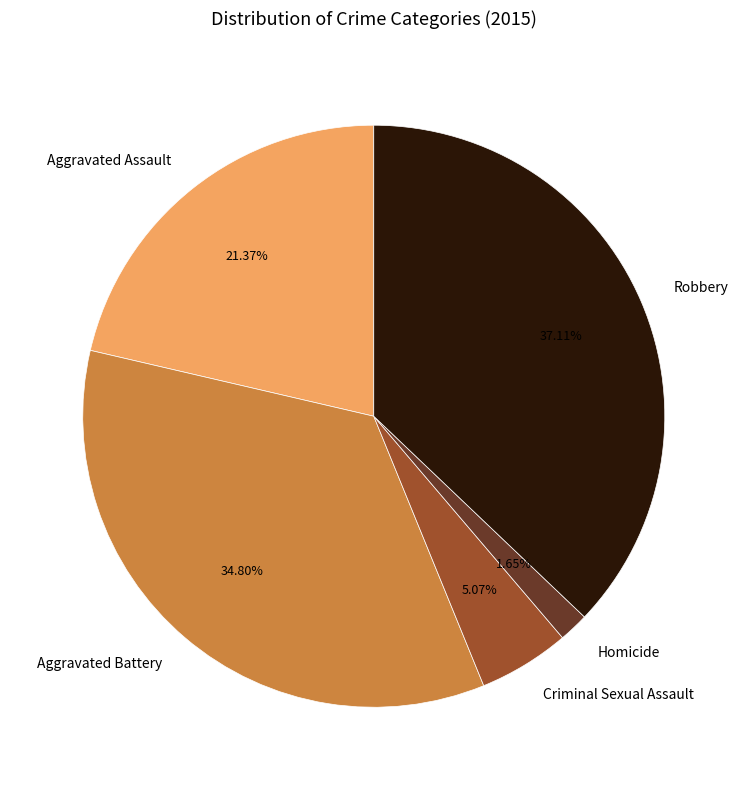

Between Robbery and Aggravated Battery, which is larger?

Robbery